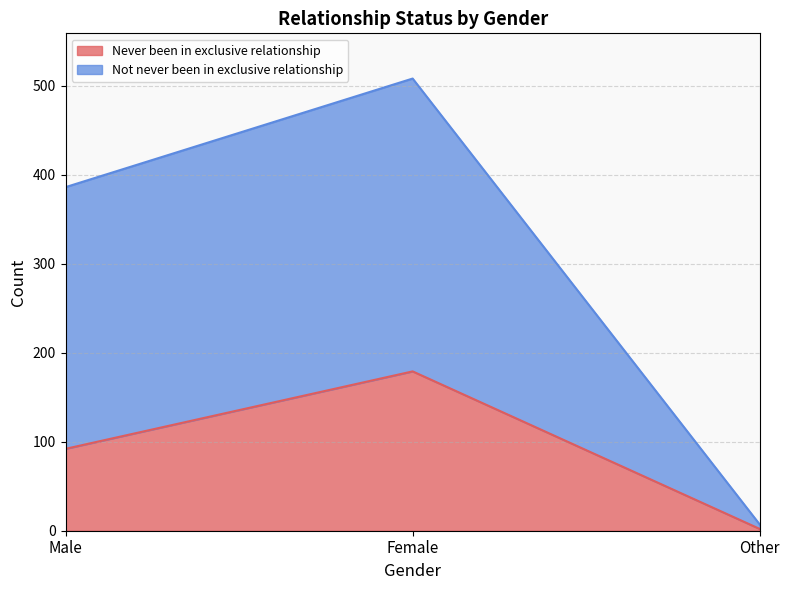

What is the difference between the highest and lowest values at Male?

294